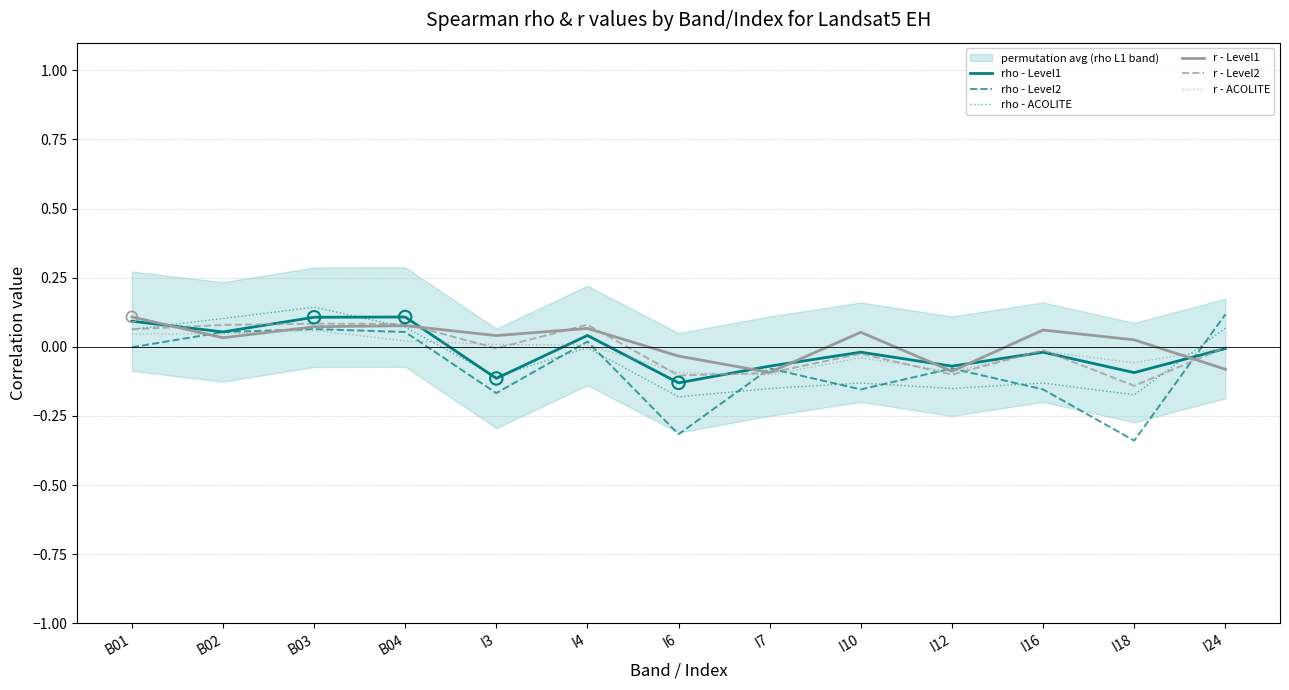

What is the total value across all series at I18?

-0.8